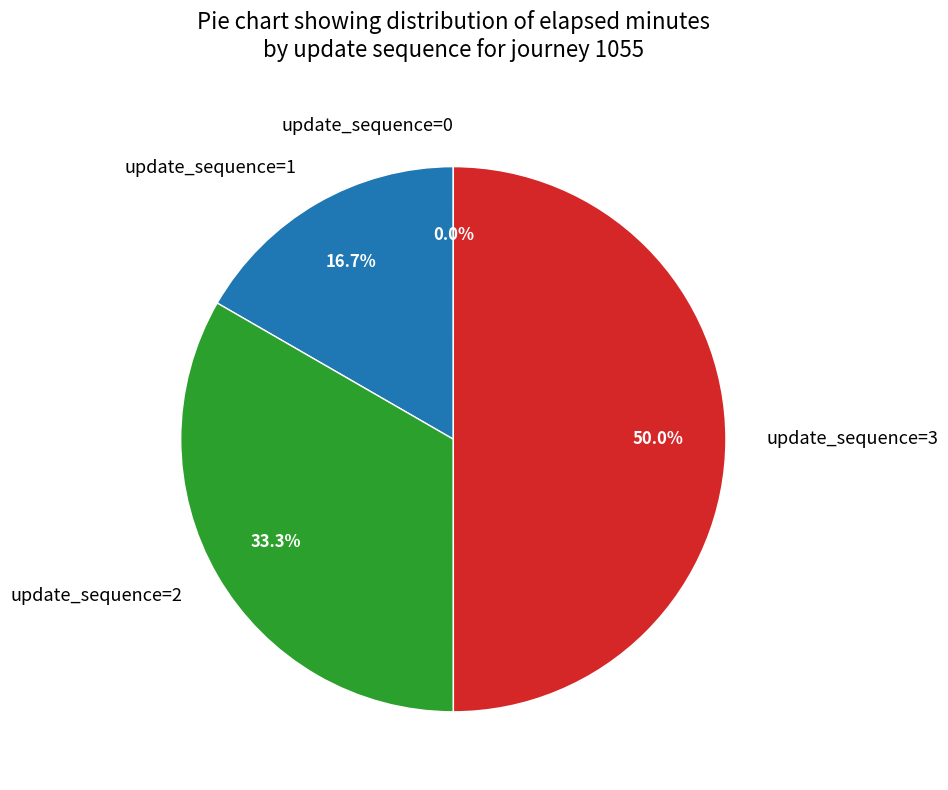

Is update_sequence=2 the majority of the pie?

No